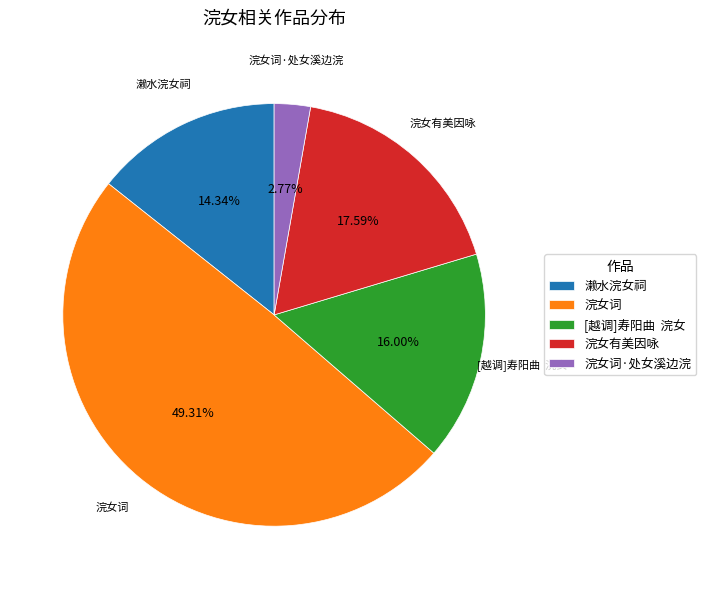

What is the largest slice in the pie chart?

浣女词